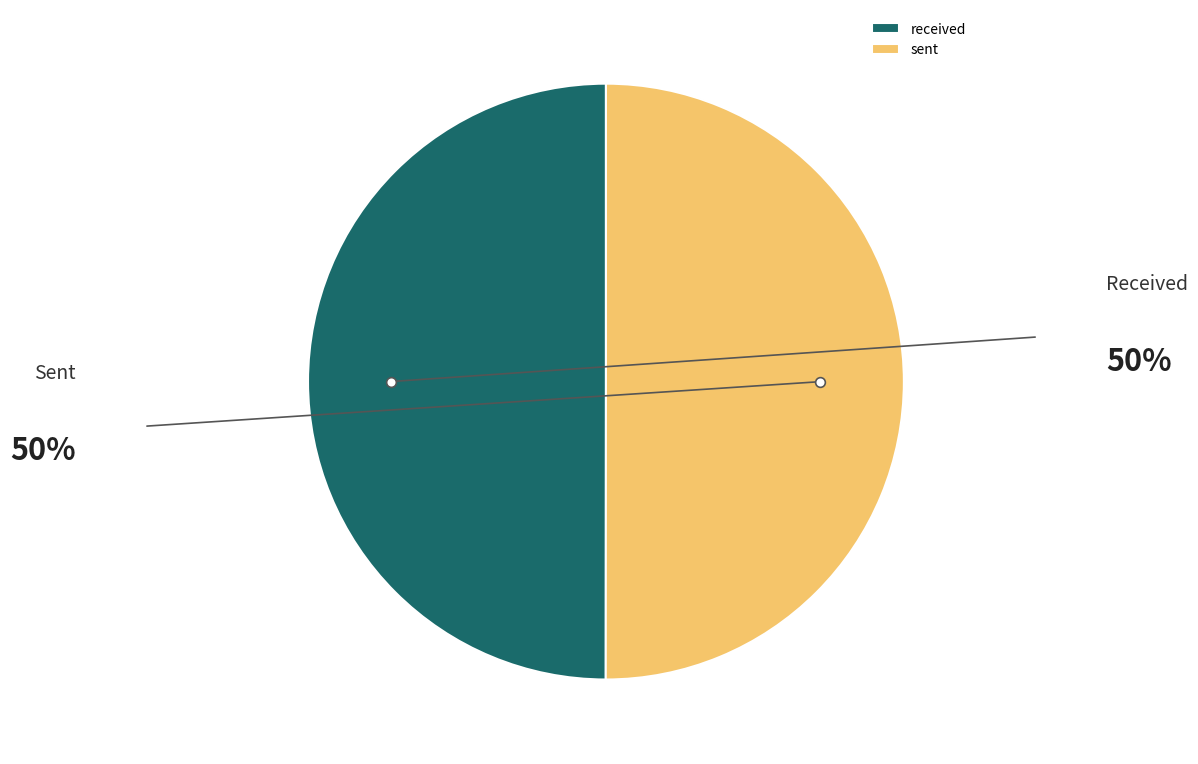

Is the sum of received and sent greater than half?

Yes